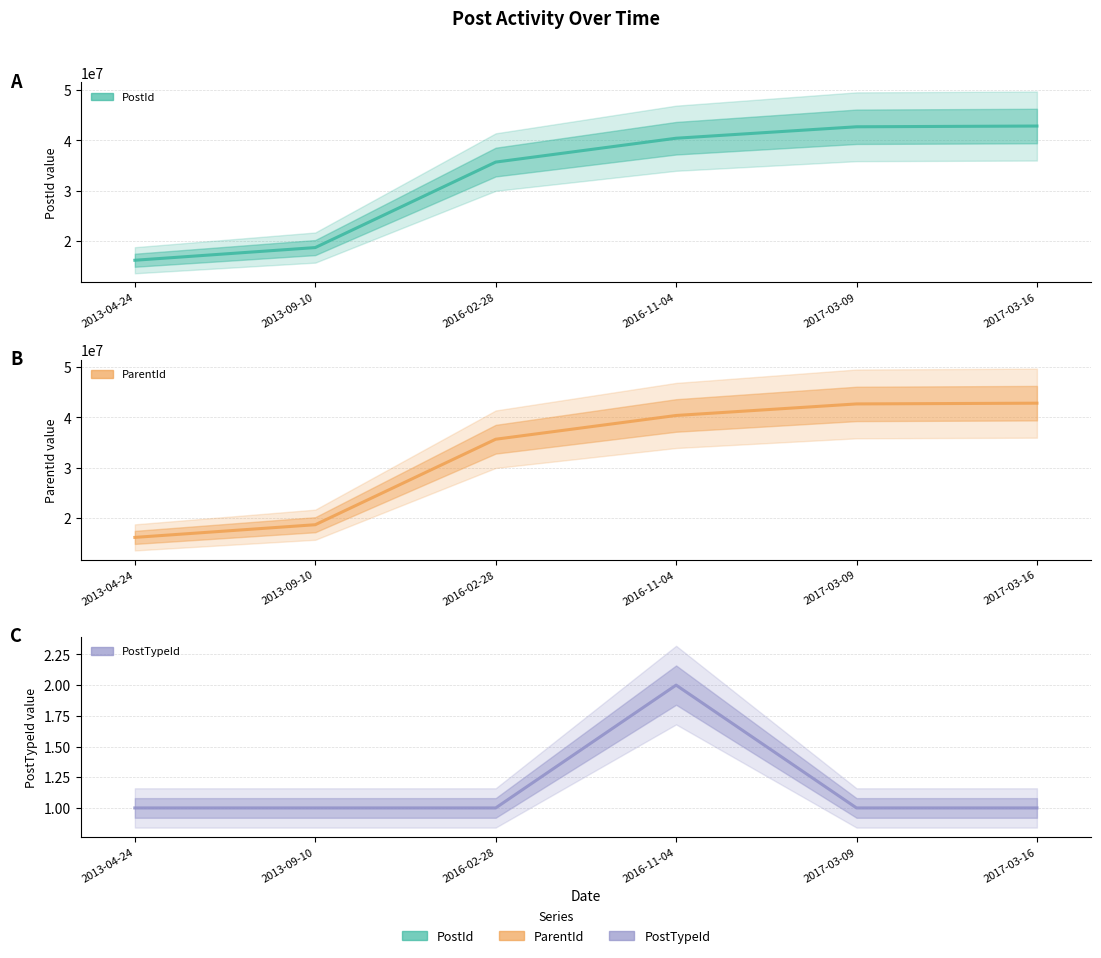

Between 2017-03-16 and 2013-09-10, which is larger?

2017-03-16